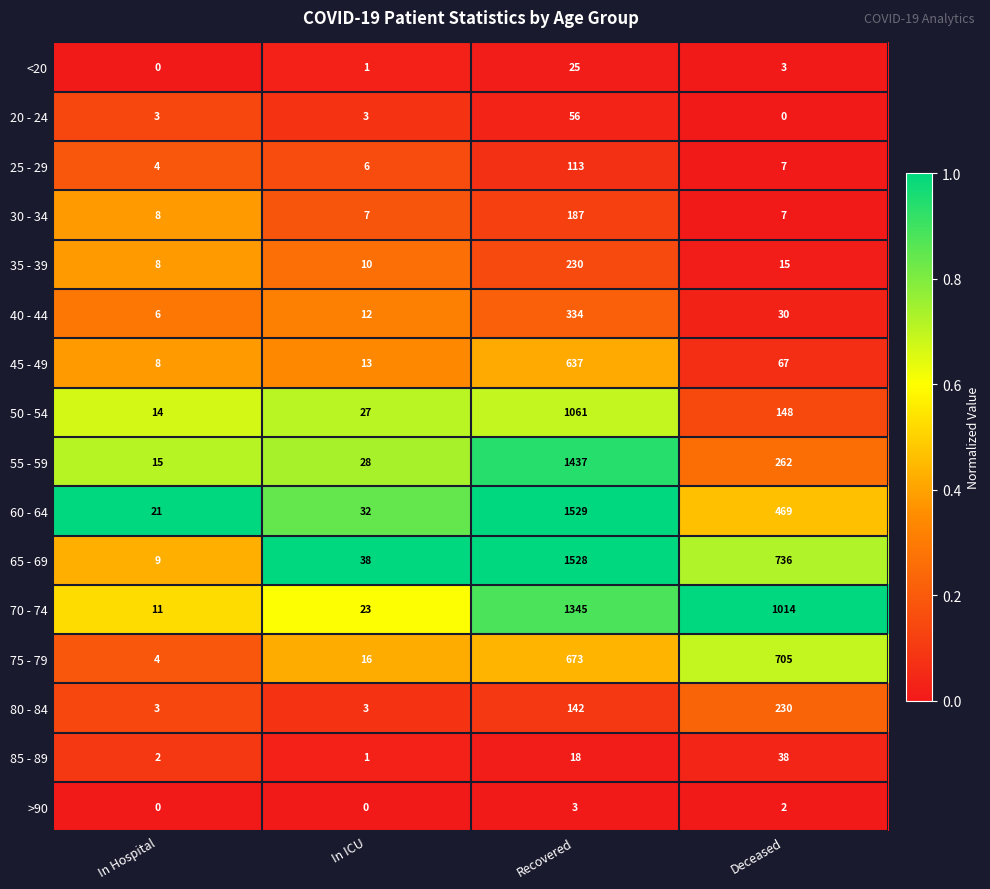

What is the difference between the highest and lowest values at In ICU?

38